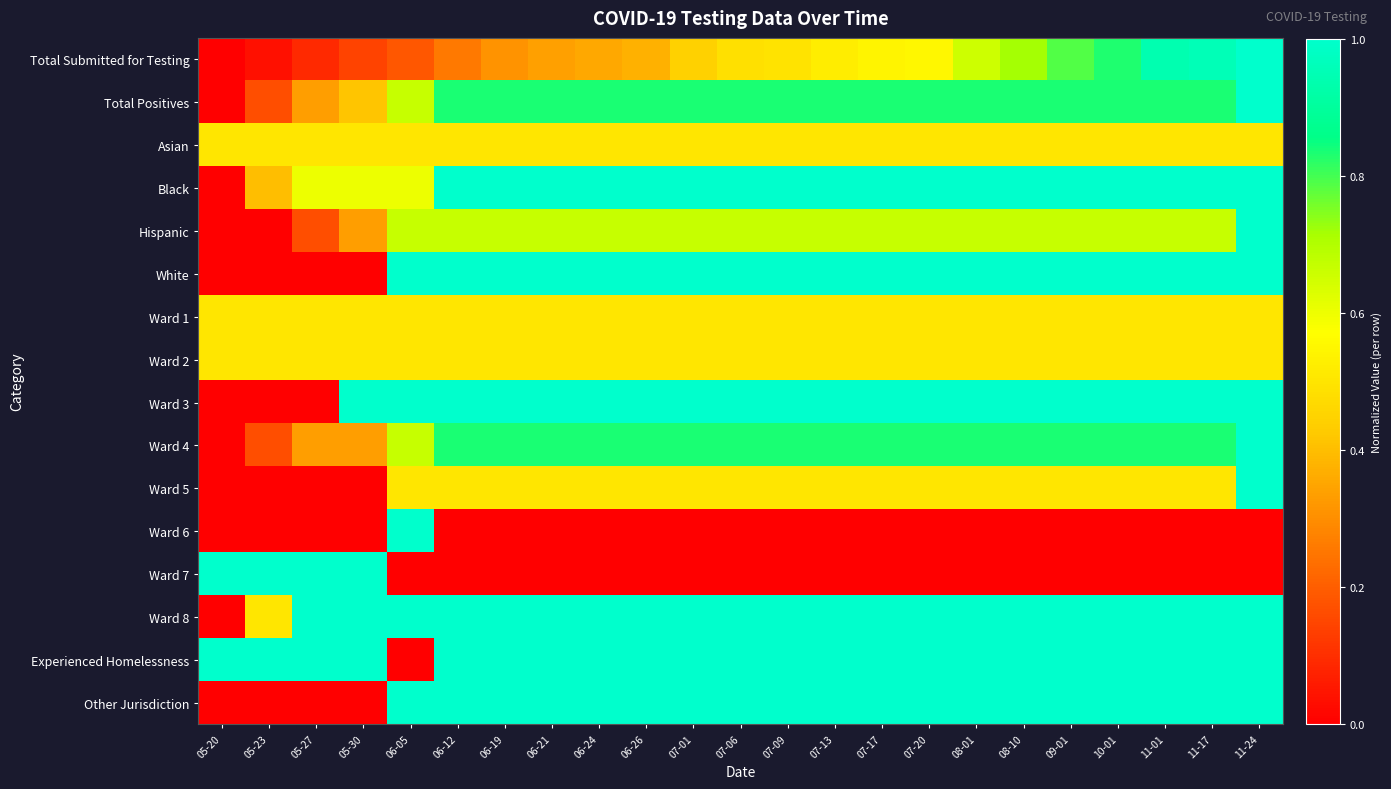

Which has a higher value, 07-09 or 06-19?

07-09